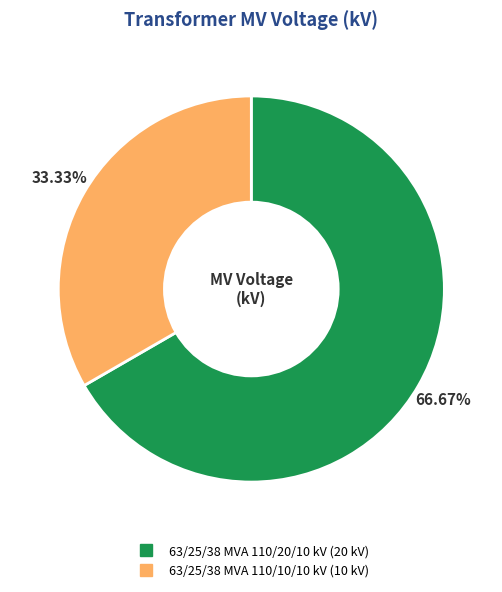

How many slices are in this pie chart?

2